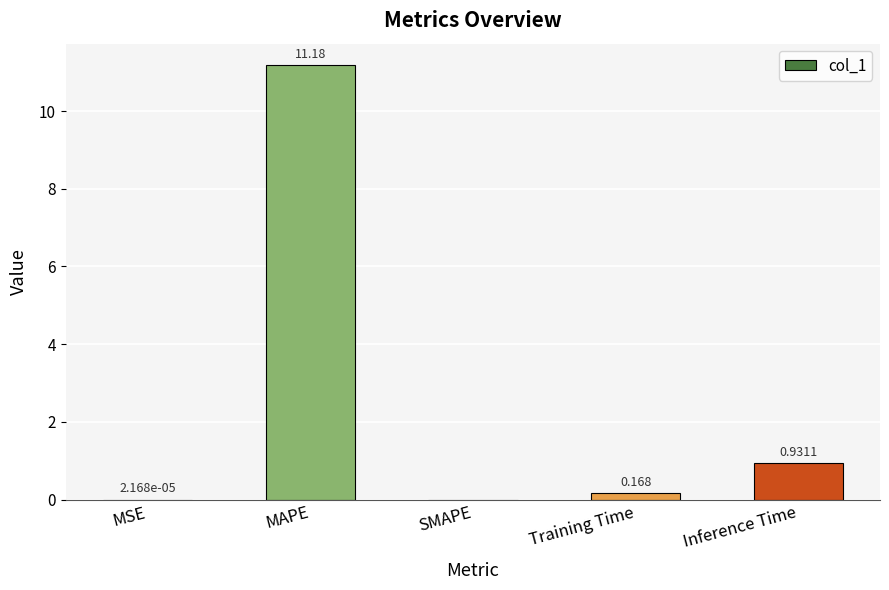

Which label corresponds to the largest value in the chart?

MAPE